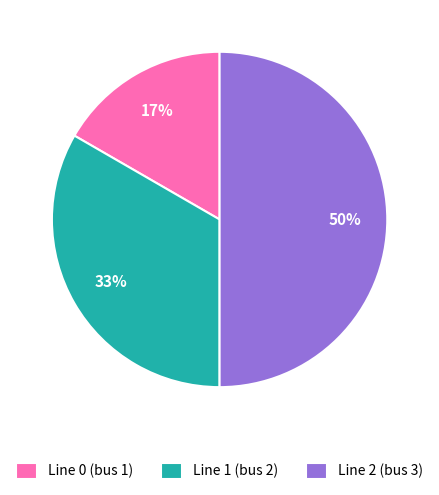

To the nearest percent, what percentage of the pie is Line 2 (bus 3)?

50%